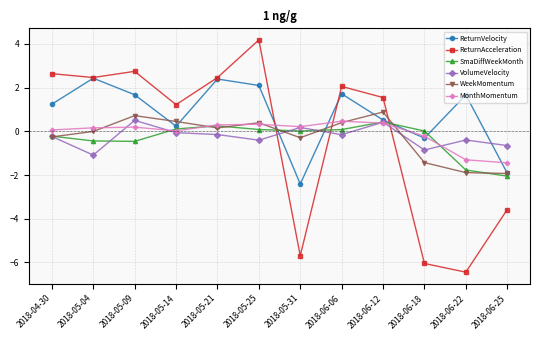

In WeekMomentum, how many points are higher than both neighbors (excluding endpoints)?

3